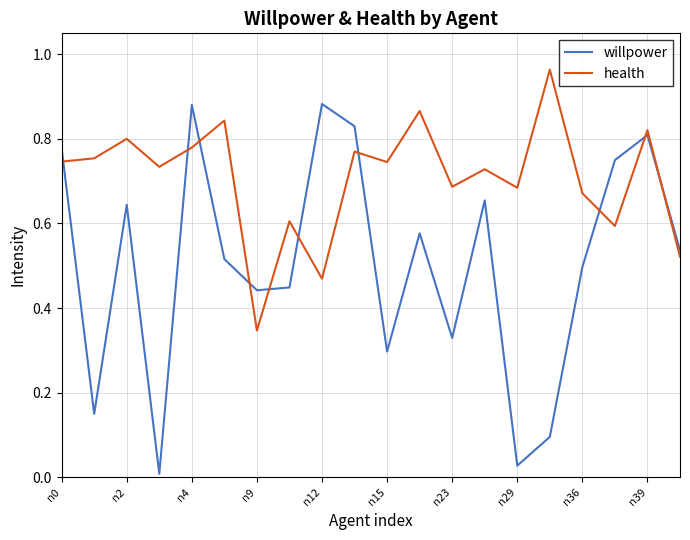

Which series has the largest total across all categories?

health